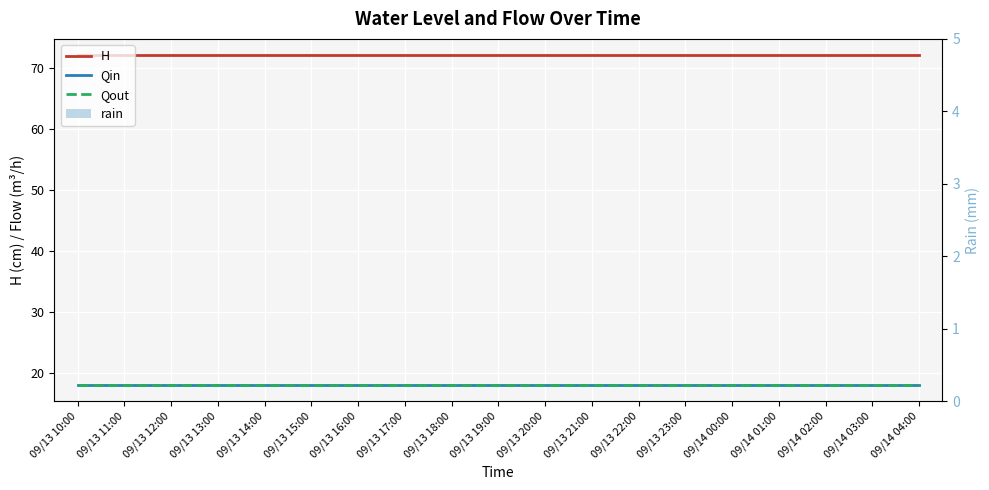

Which label corresponds to the largest value in the chart?

09/13 10:00